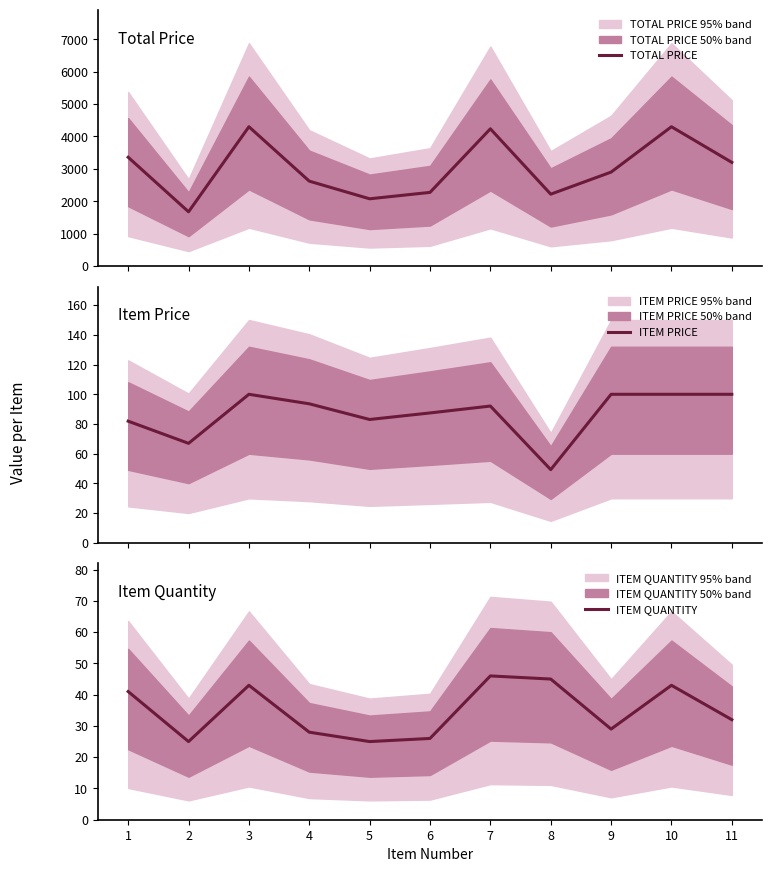

How many lines are shown in the chart?

3